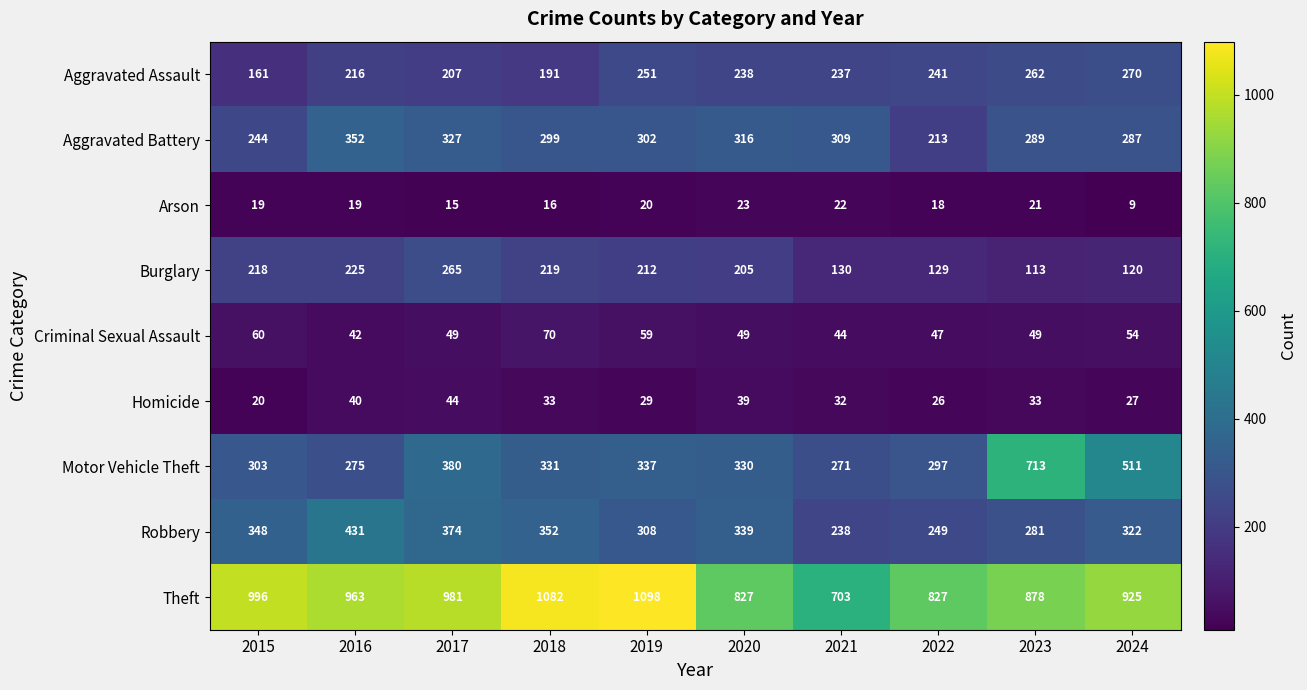

At which label does Motor Vehicle Theft reach its minimum?

2021